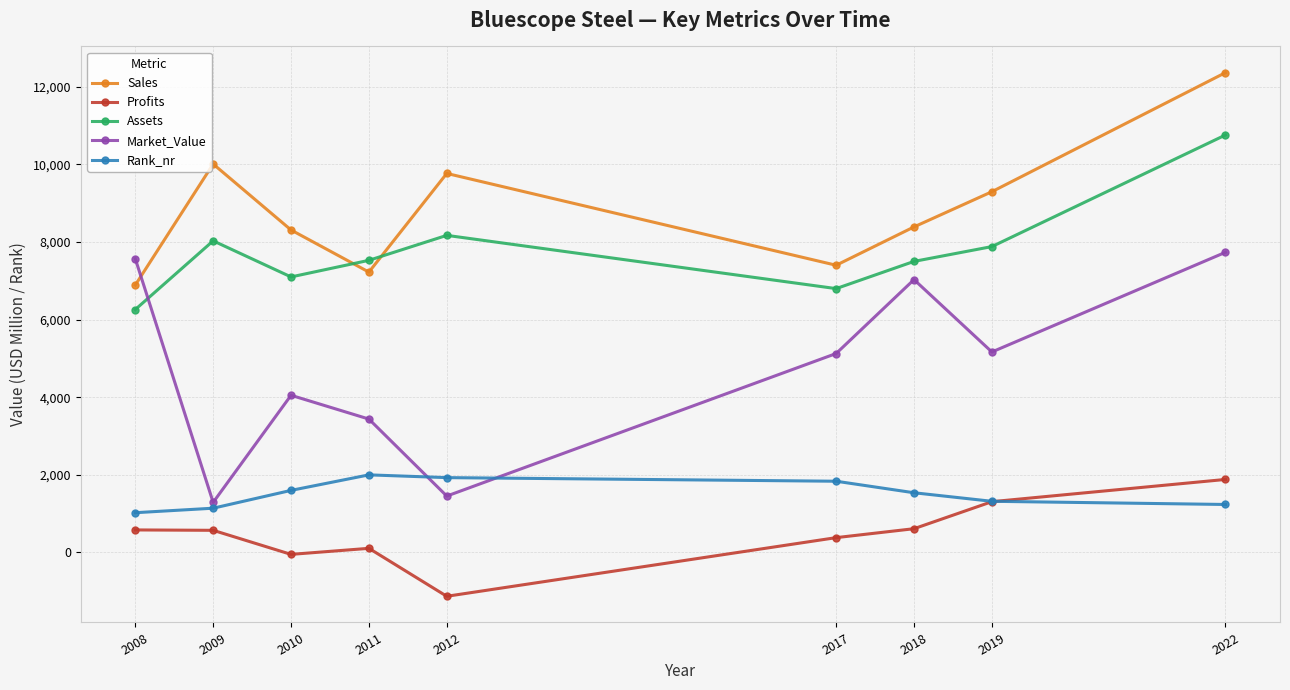

At 2022, list the series in order from largest to smallest.

Sales, Assets, Market_Value, Profits, Rank_nr